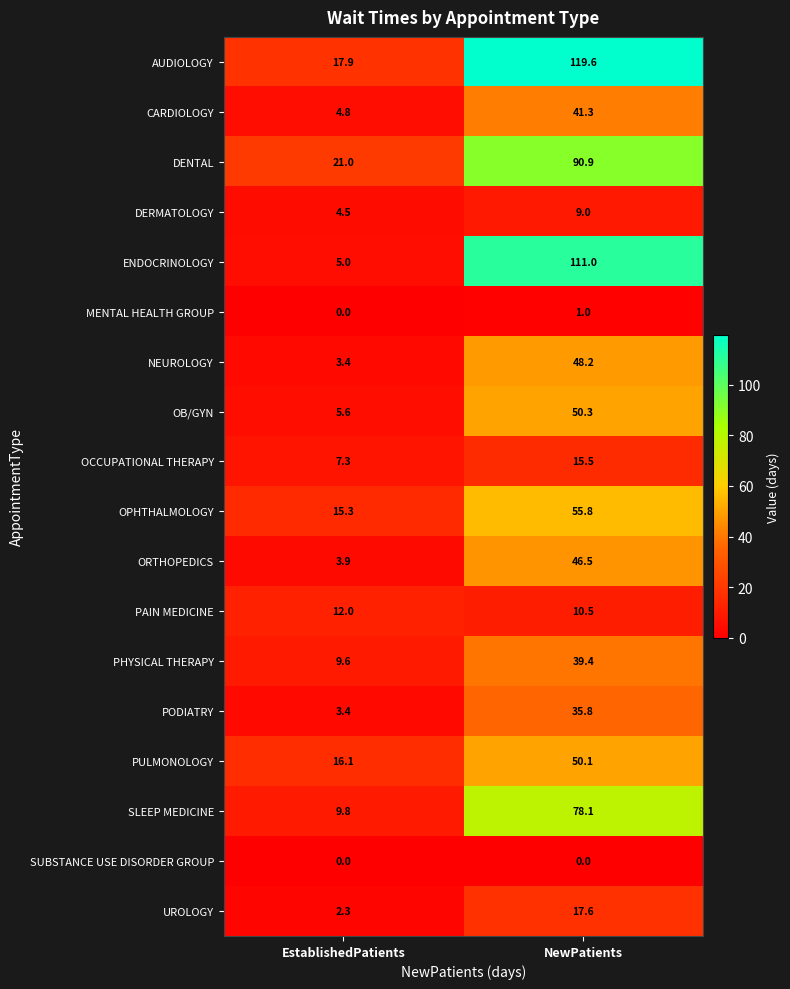

Which series has the largest range (max minus min)?

ENDOCRINOLOGY